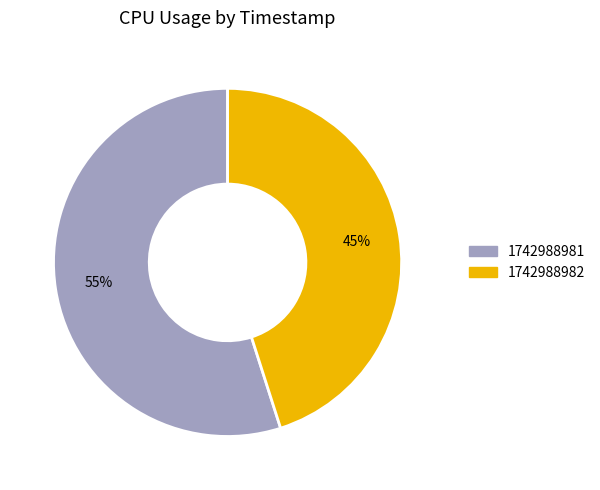

Does any single category account for the majority?

Yes